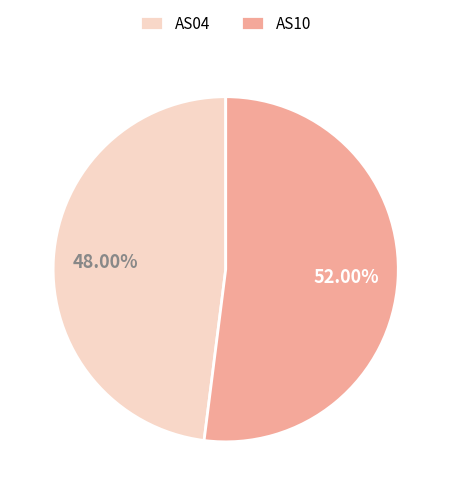

Rank the categories by value from highest to lowest.

AS10, AS04